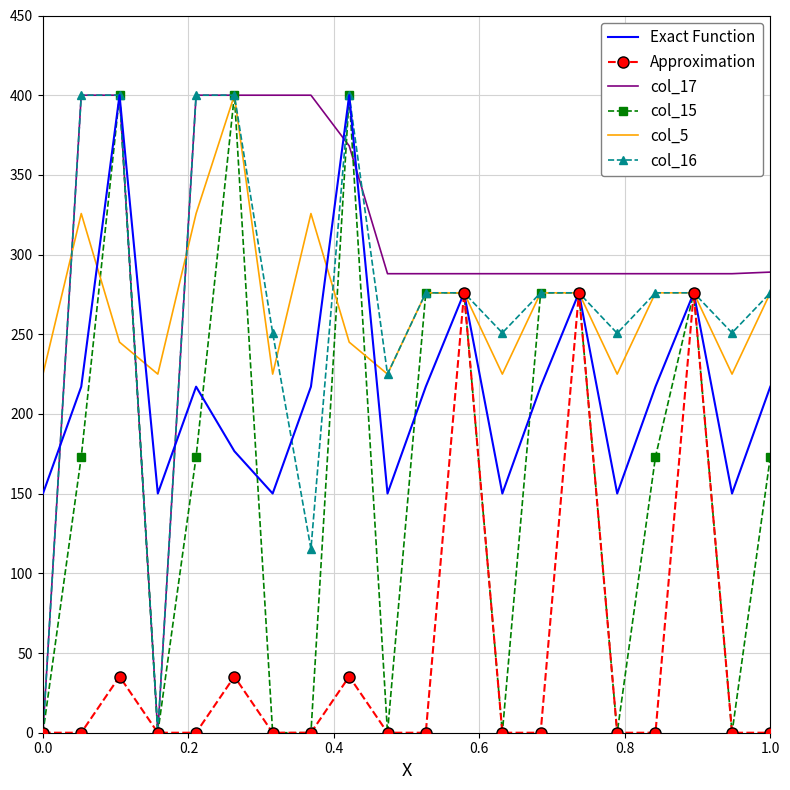

Which series has the largest total across all categories?

col_17